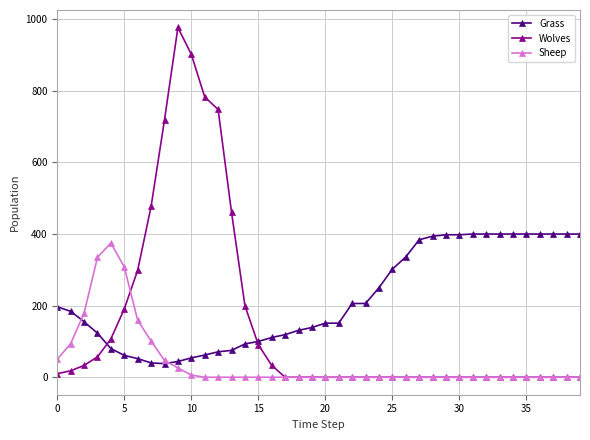

Does the chart display data point markers on the line(s)?

Yes